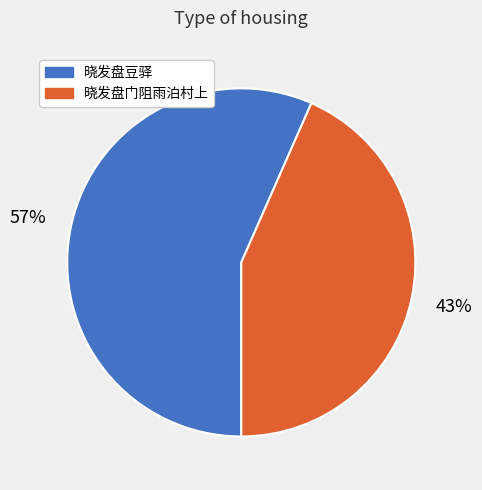

Rank the categories by value from highest to lowest.

晓发盘豆驿, 晓发盘门阻雨泊村上